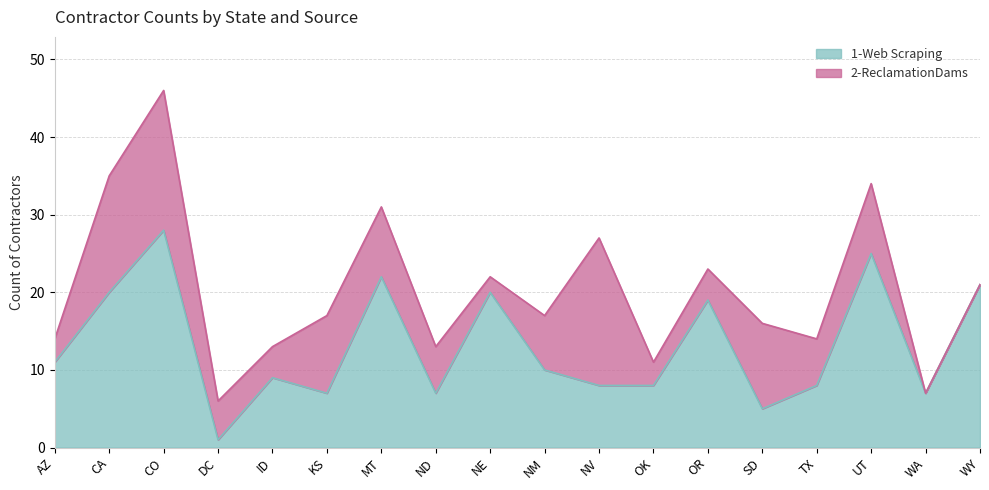

What is the difference between the values at AZ and OR?

8